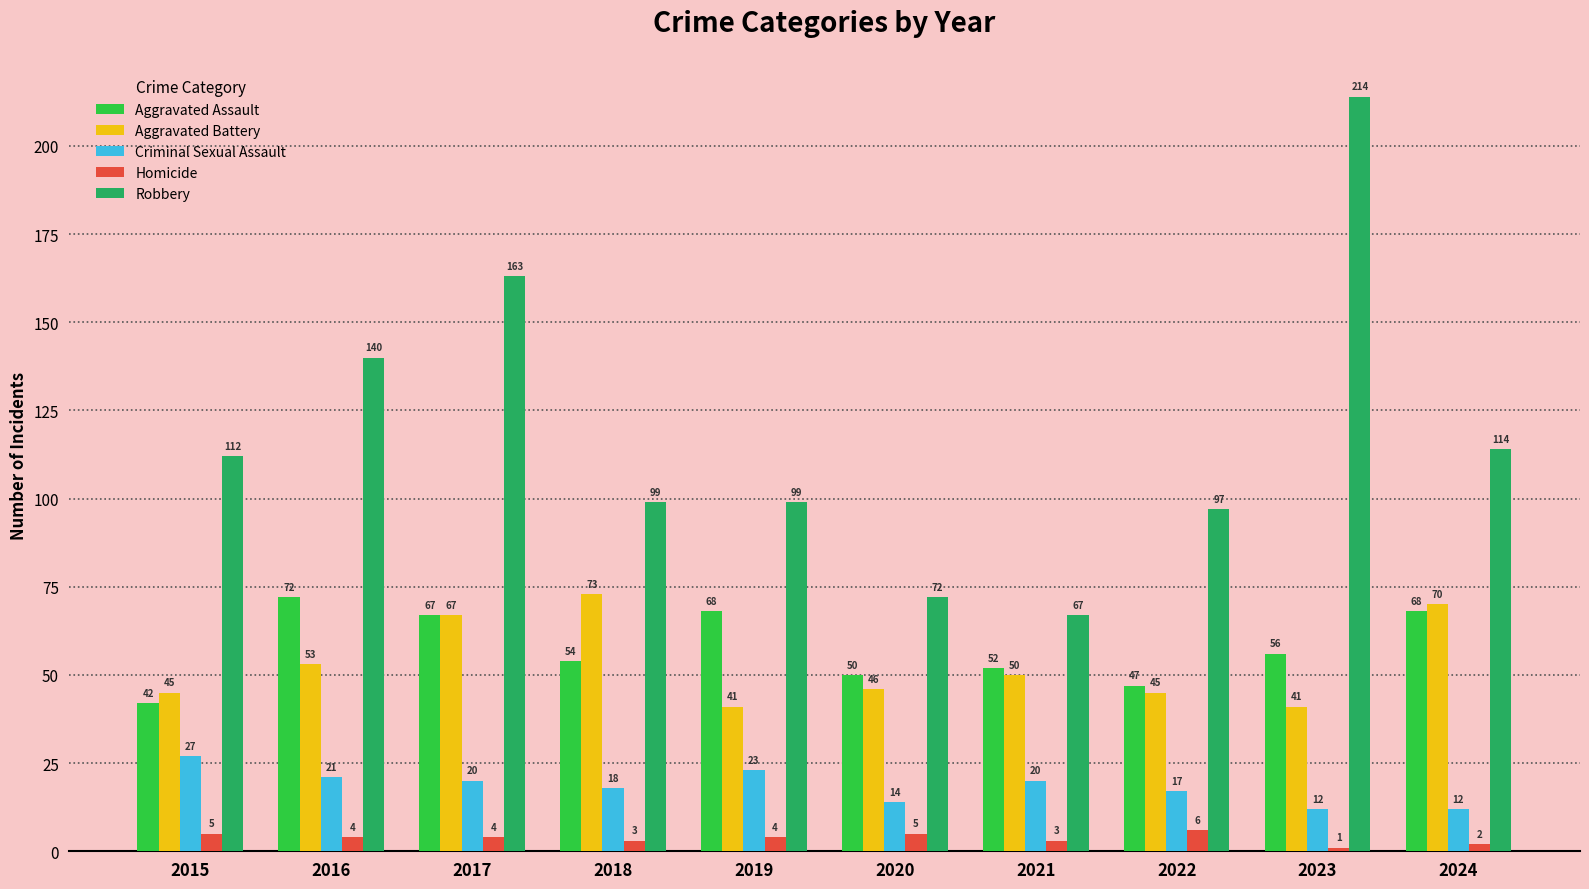

Reading left to right, list all the values displayed in this chart.

Aggravated Assault: 2015=42	2016=72	2017=67	2018=54	2019=68	2020=50	2021=52	2022=47	2023=56	2024=68
Aggravated Battery: 2015=45	2016=53	2017=67	2018=73	2019=41	2020=46	2021=50	2022=45	2023=41	2024=70
Criminal Sexual Assault: 2015=27	2016=21	2017=20	2018=18	2019=23	2020=14	2021=20	2022=17	2023=12	2024=12
Homicide: 2015=5	2016=4	2017=4	2018=3	2019=4	2020=5	2021=3	2022=6	2023=1	2024=2
Robbery: 2015=112	2016=140	2017=163	2018=99	2019=99	2020=72	2021=67	2022=97	2023=214	2024=114